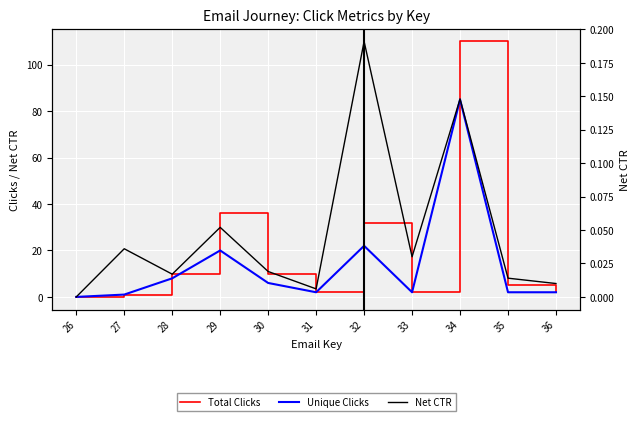

What is the difference between the maximum and minimum values in the Net CTR series?

0.2